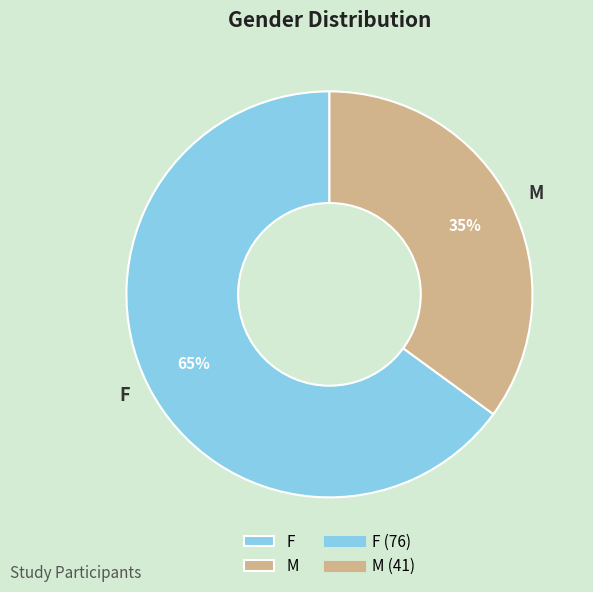

Is there any slice that represents more than half of the pie?

Yes